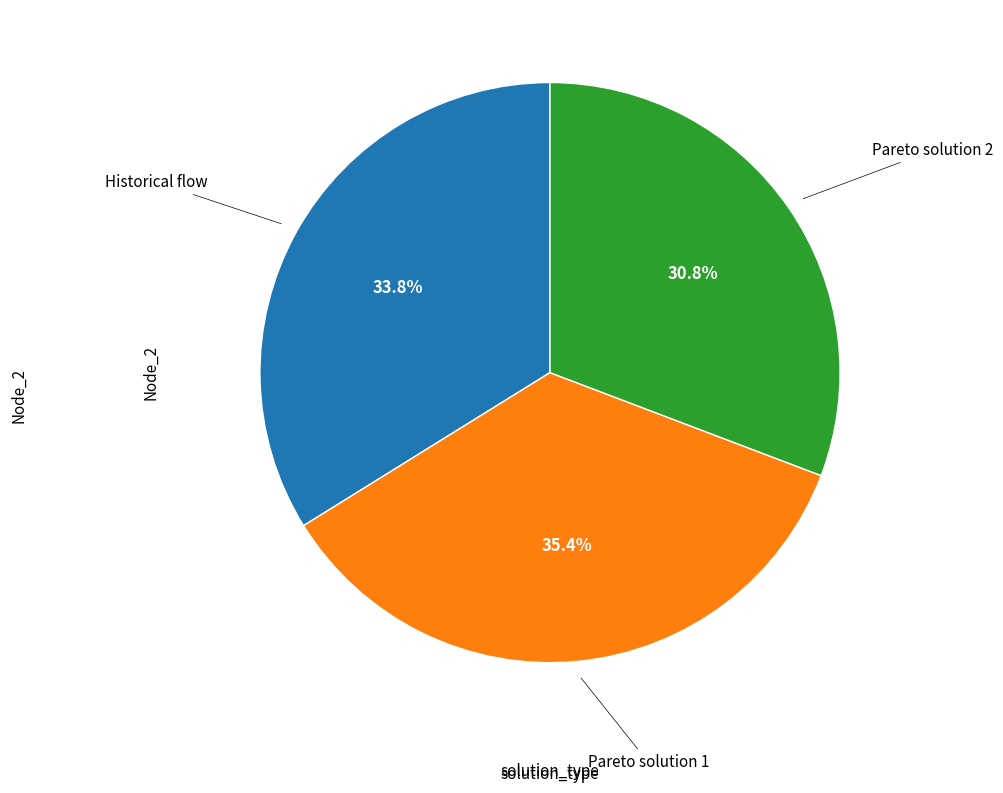

Is there any slice that represents more than half of the pie?

No